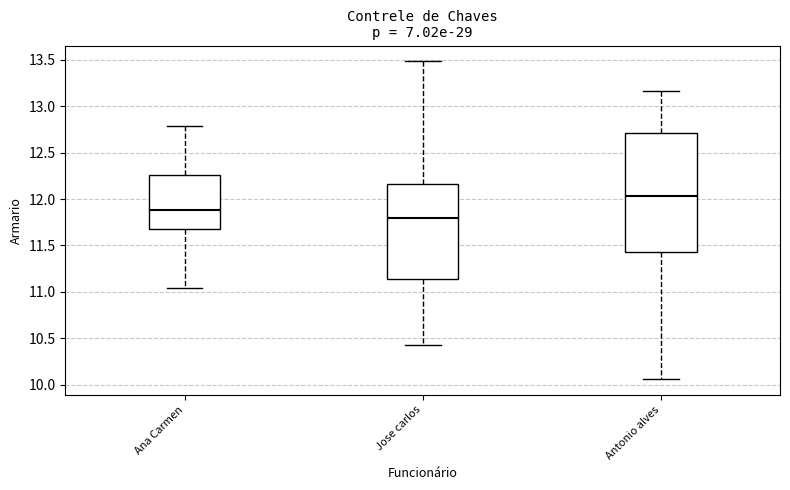

Reading left to right, read every box against the y-axis: the position of its median line, the range the box covers, and the ends of its whiskers. The values are not printed on the chart, so give them approximately, as read against the axis.

Ana Carmen: median 11.90, box 11.70 to 12.25, whiskers 11.05 to 12.80
Jose carlos: median 11.80, box 11.15 to 12.15, whiskers 10.45 to 13.50
Antonio alves: median 12.05, box 11.45 to 12.70, whiskers 10.05 to 13.15